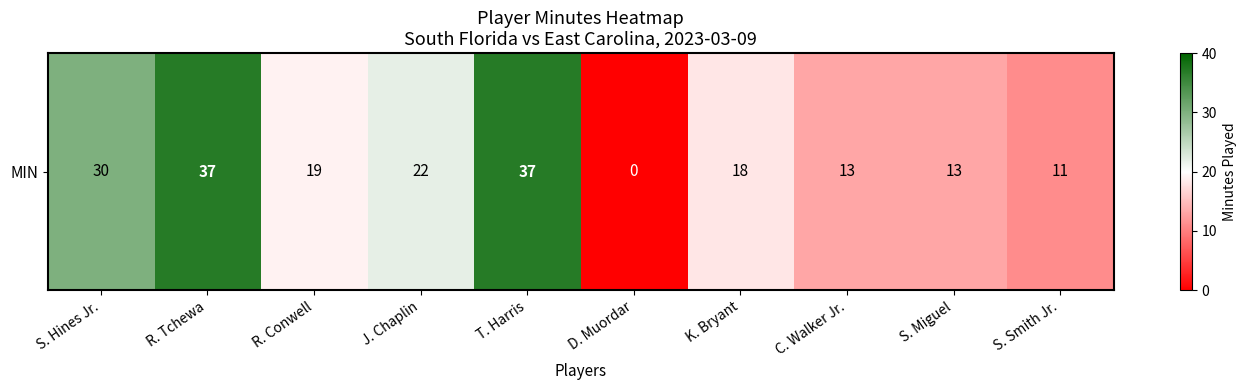

Rank the categories by value from highest to lowest.

R. Tchewa, T. Harris, S. Hines Jr., J. Chaplin, R. Conwell, K. Bryant, C. Walker Jr., S. Miguel, S. Smith Jr., D. Muordar